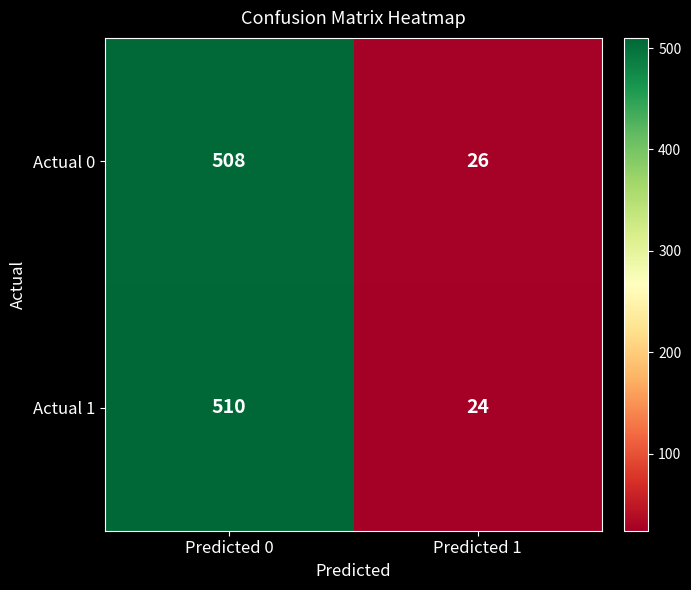

What is the total value across all series at Predicted 0?

1018